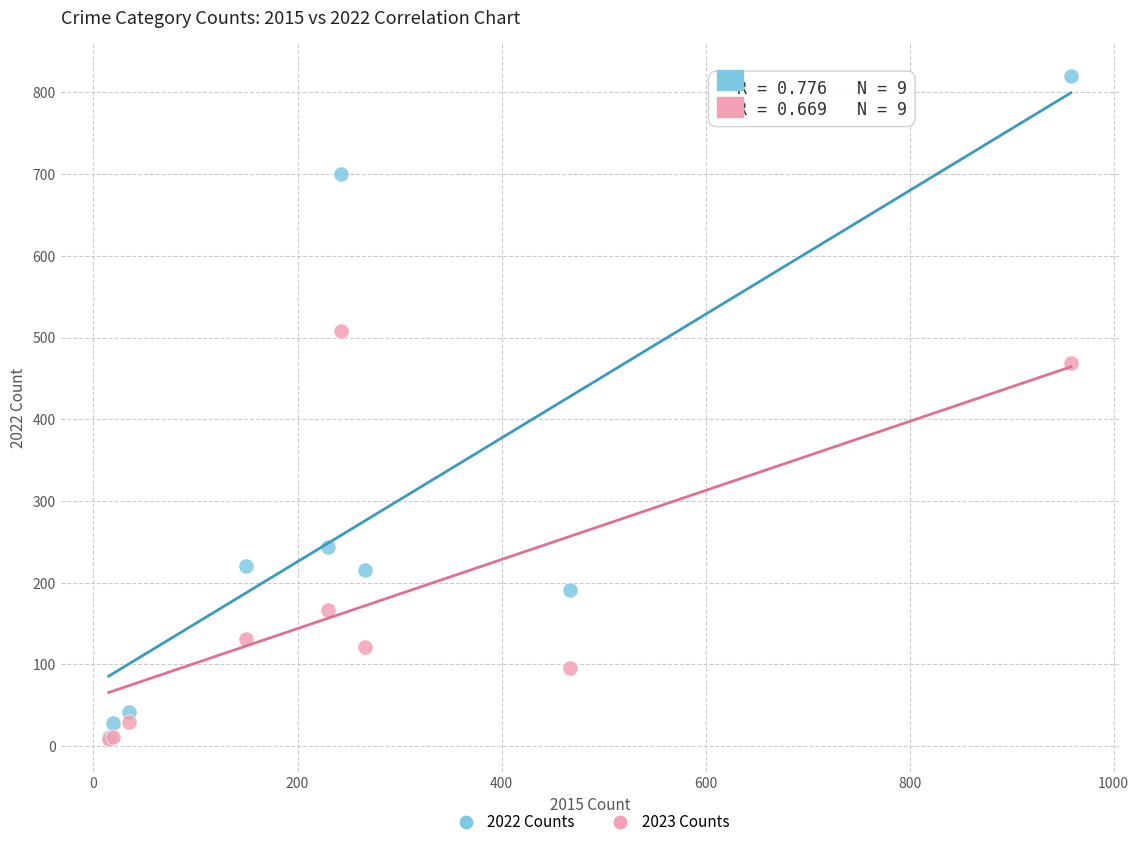

Which series has the largest Y range (max minus min)?

2022 Counts